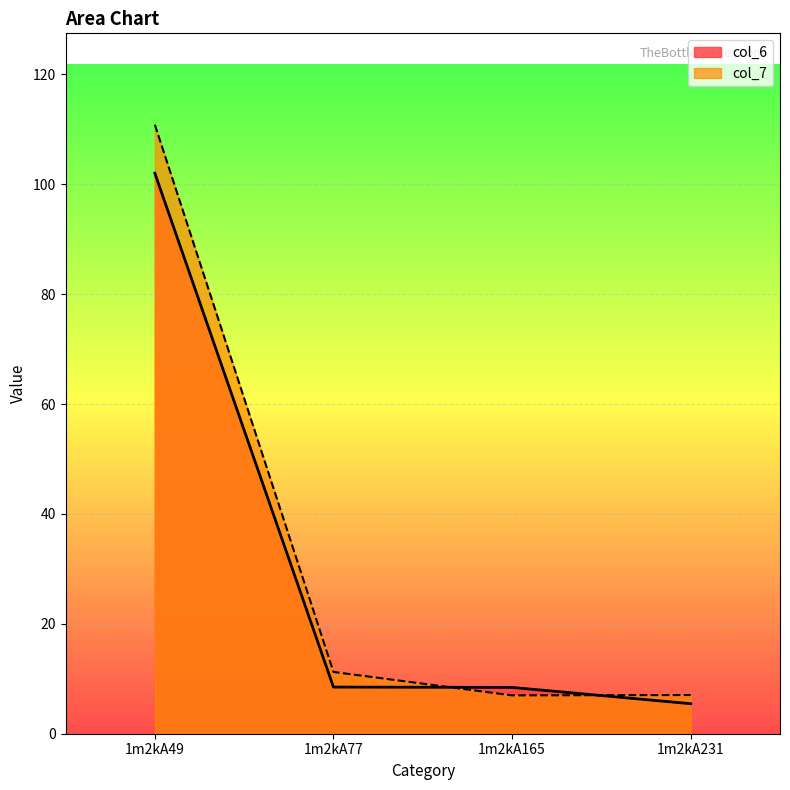

At which category is the sum across all series the highest?

1m2kA49